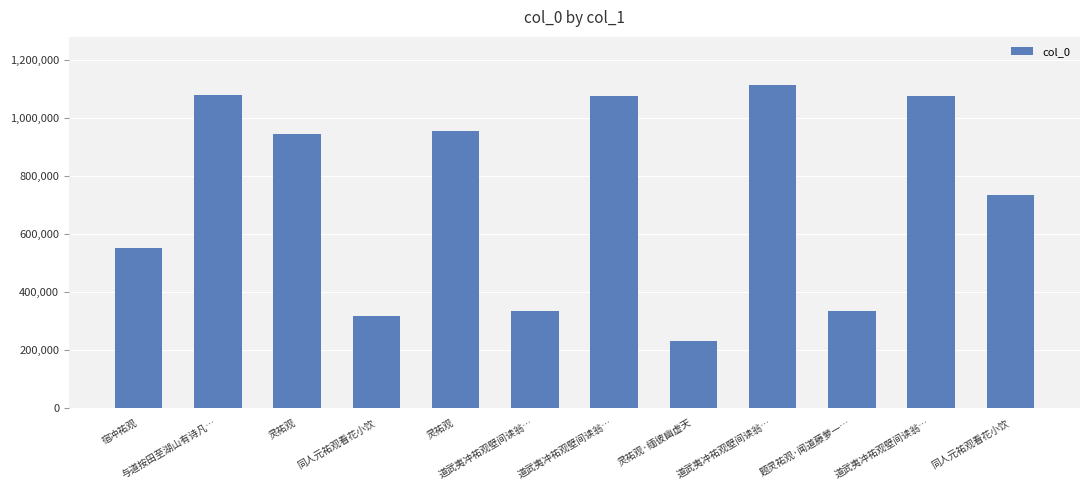

Count the number of data series in this chart.

1